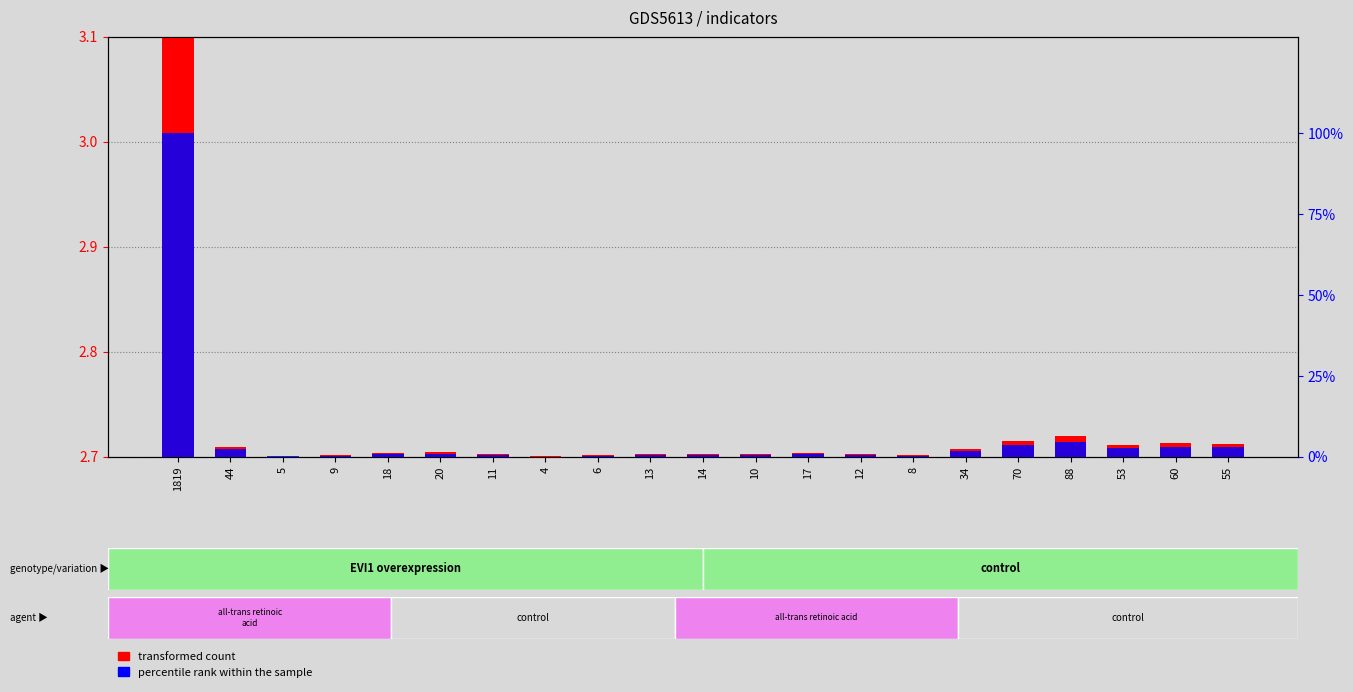

What is the total value across all series at 53?

2.7